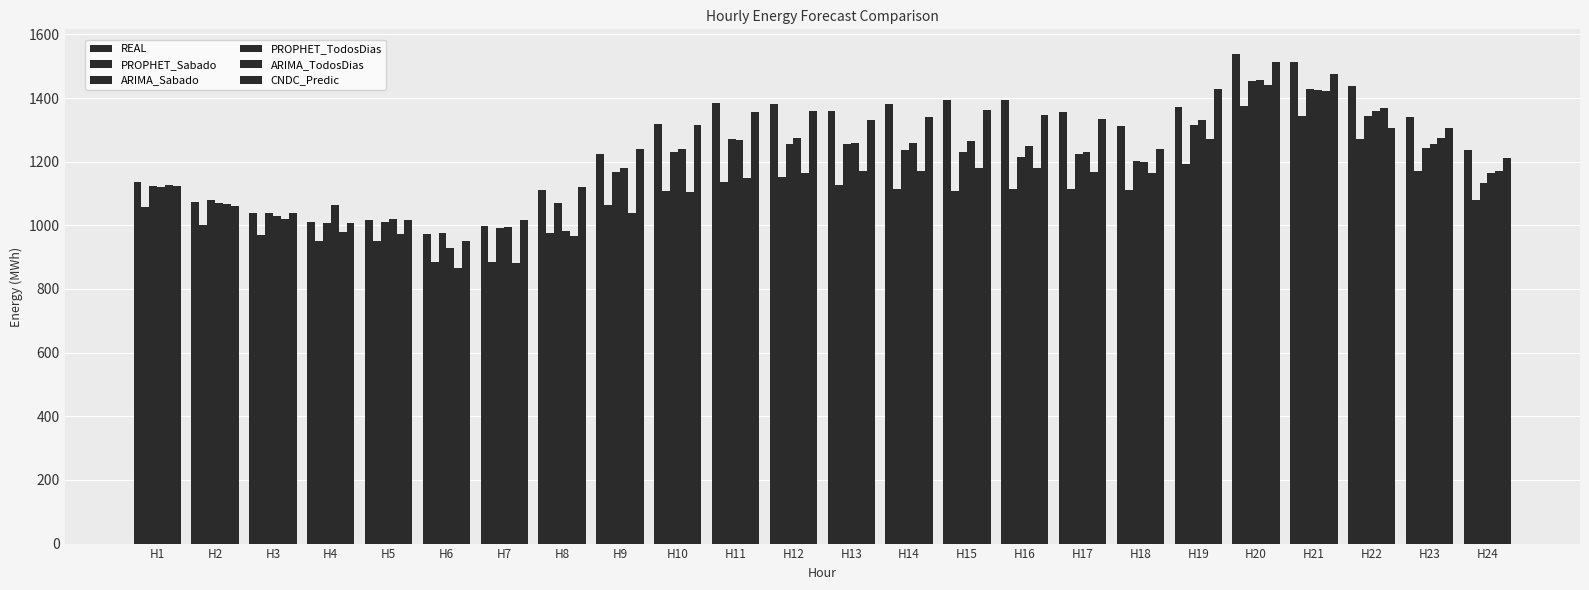

What is the difference between the maximum and second lowest values in the REAL series?

541.1